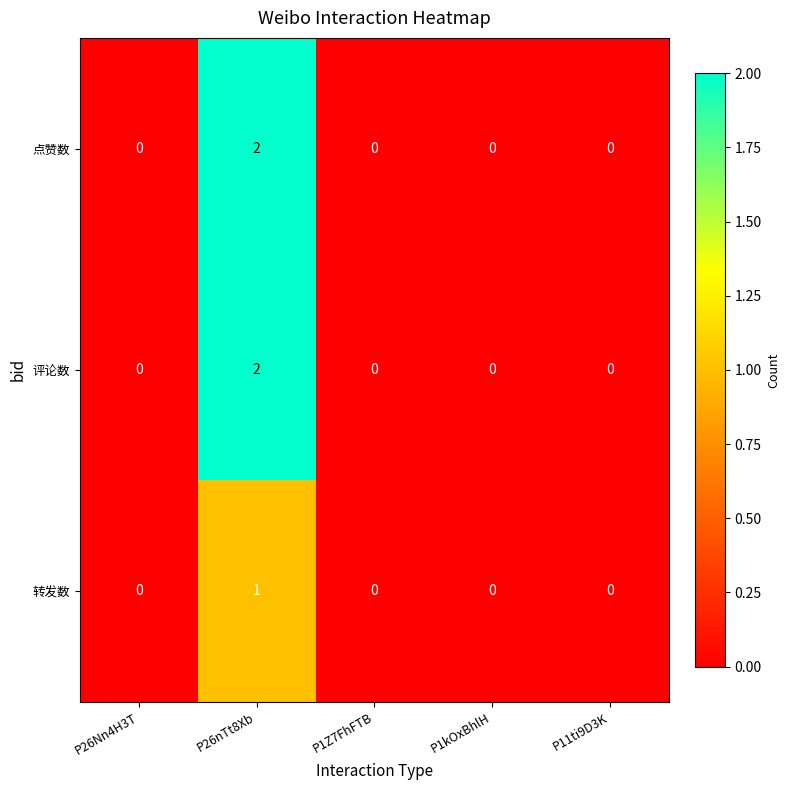

Reading left to right, list all the values displayed in this chart.

点赞数: P26Nn4H3T=0	P26nTt8Xb=2	P1Z7FhFTB=0	P1kOxBhlH=0	P11ti9D3K=0
评论数: P26Nn4H3T=0	P26nTt8Xb=2	P1Z7FhFTB=0	P1kOxBhlH=0	P11ti9D3K=0
转发数: P26Nn4H3T=0	P26nTt8Xb=1	P1Z7FhFTB=0	P1kOxBhlH=0	P11ti9D3K=0